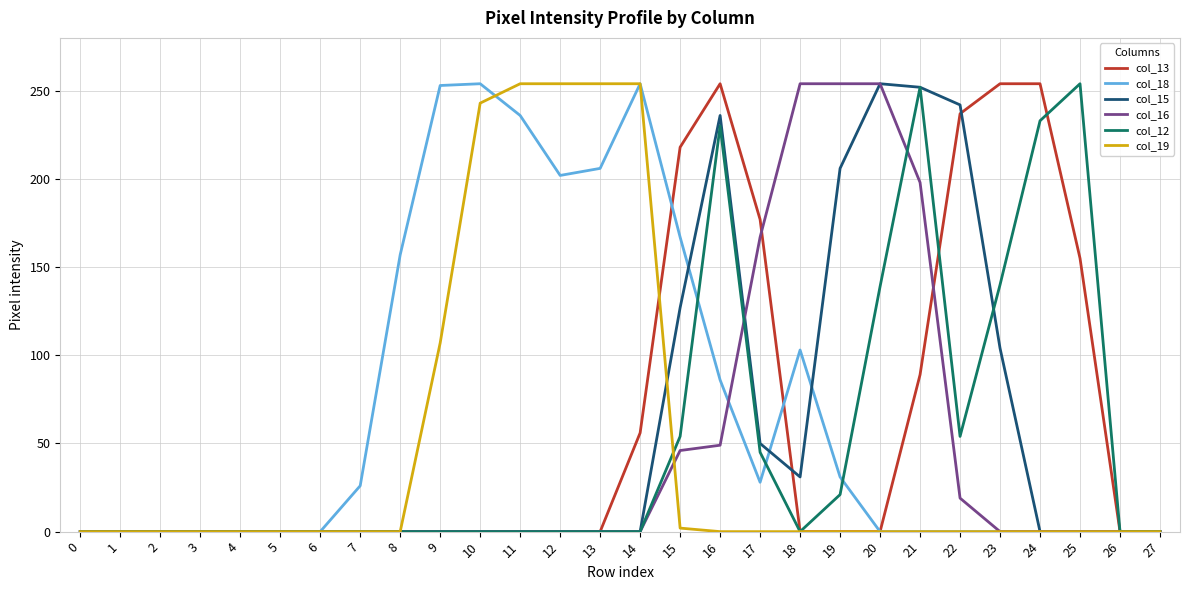

What is the greatest value displayed?

254